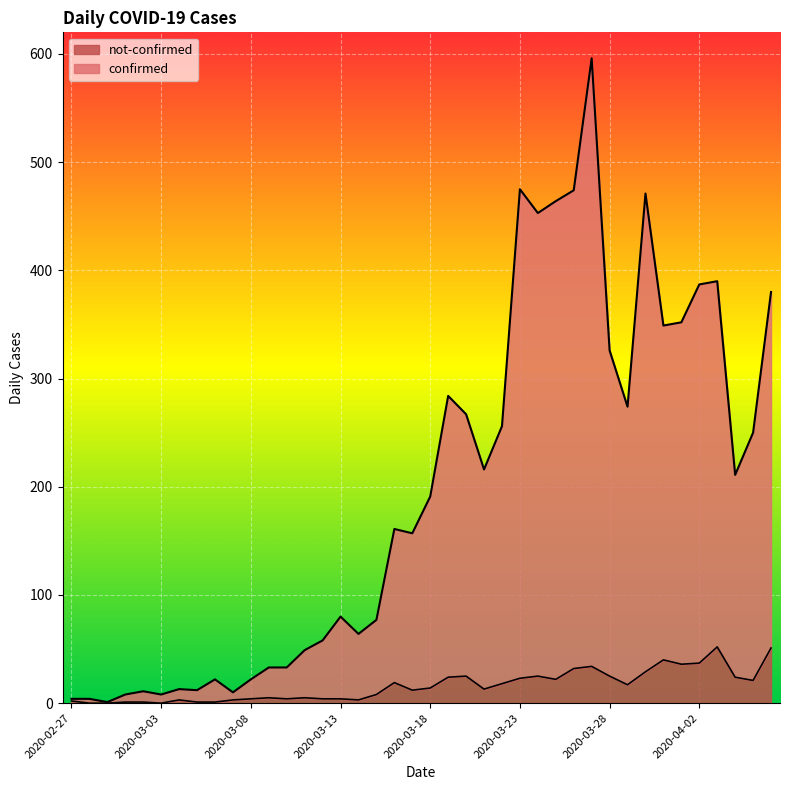

What is the value of the not-confirmed point at the 11th from the left?

4